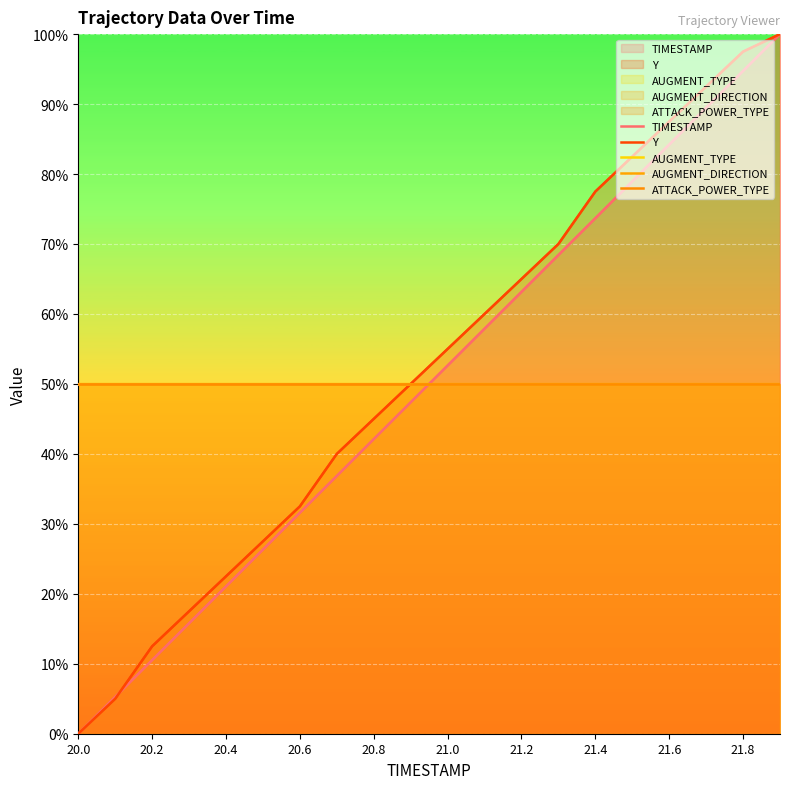

Which series has the widest spread of values?

TIMESTAMP